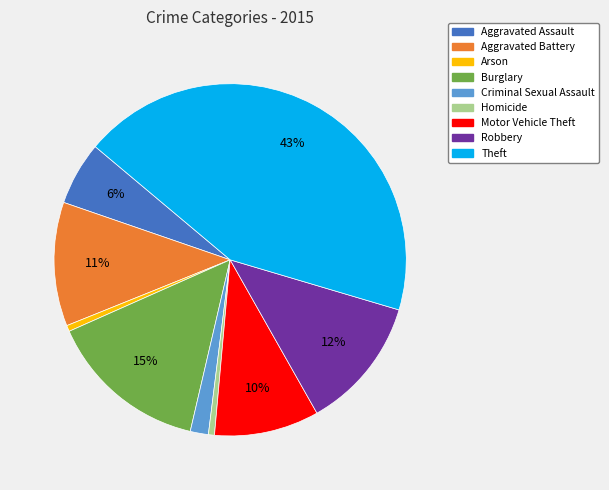

Do Aggravated Assault and Motor Vehicle Theft together represent more than half of the pie?

No